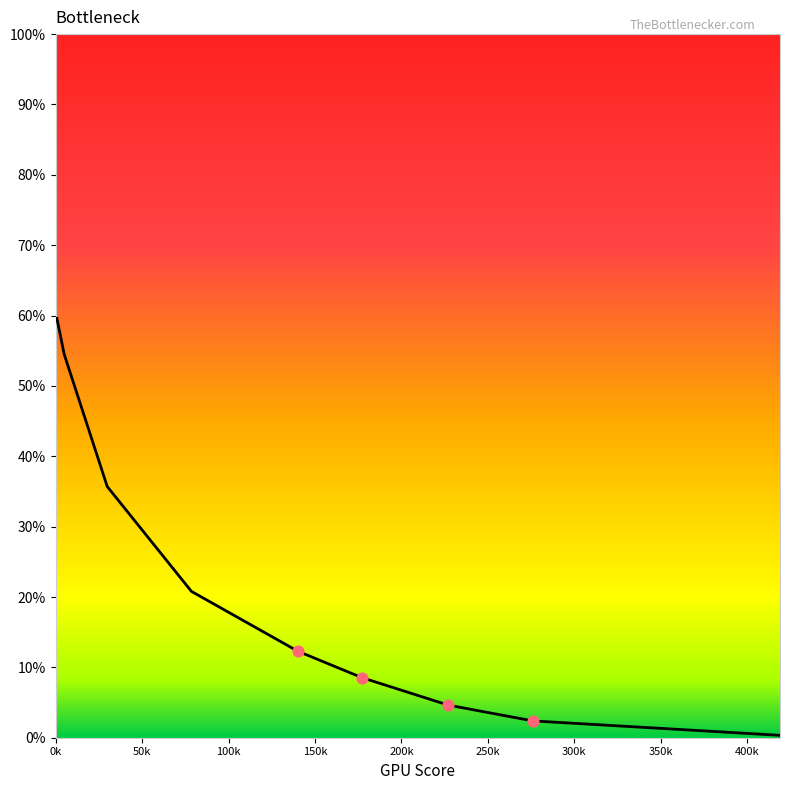

What is the maximum value shown in the chart?

59.6